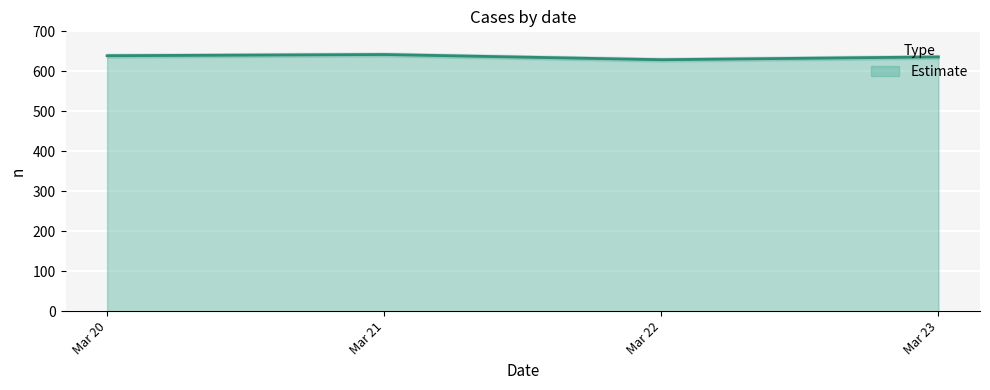

True or false: Estimate has a value of 386 at Mar 23.

False